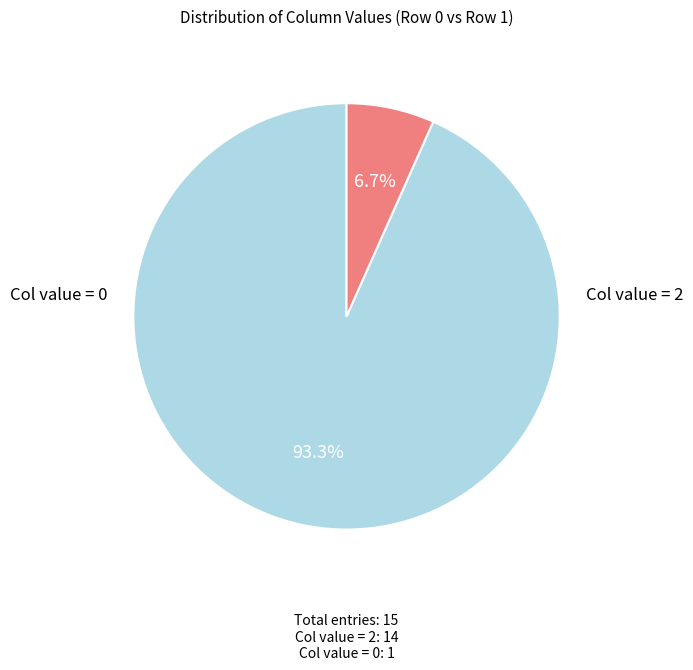

Is there any slice that represents more than half of the pie?

Yes